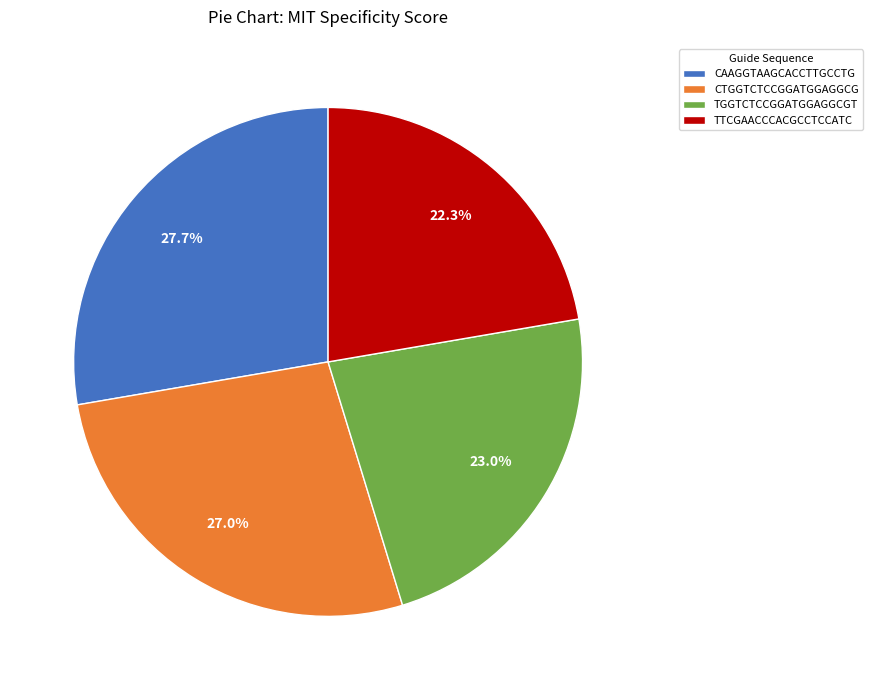

Which has a higher value, TTCGAACCCACGCCTCCATC or TGGTCTCCGGATGGAGGCGT?

TGGTCTCCGGATGGAGGCGT